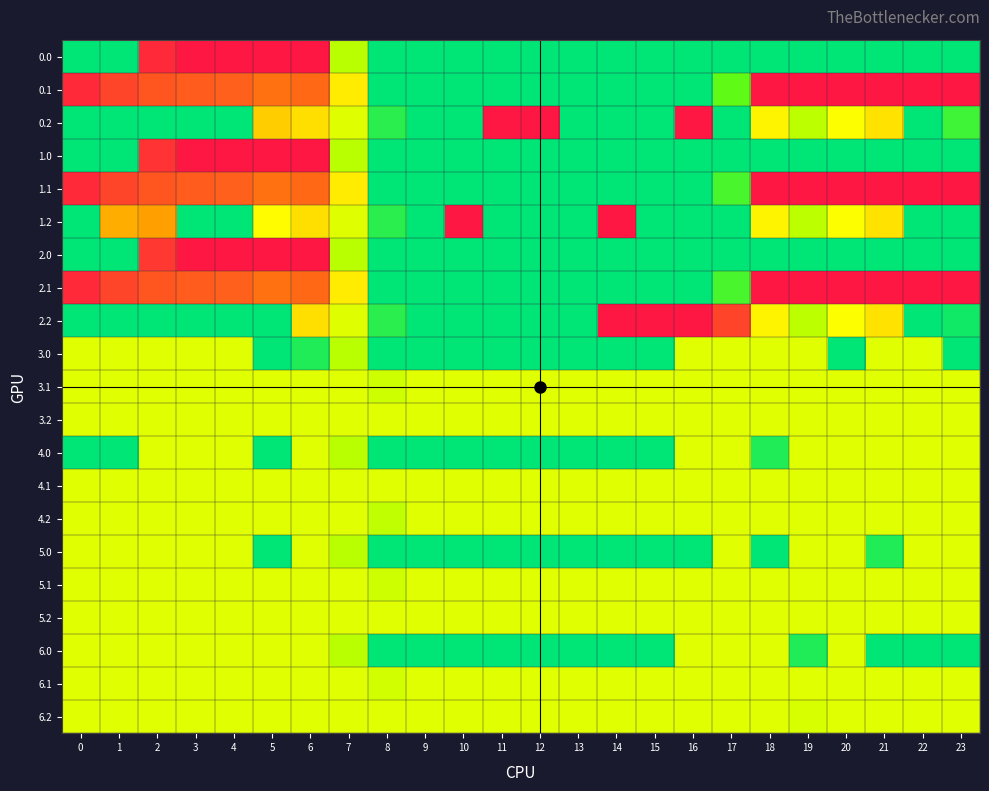

What is the total value across all series at 0?

3111.7